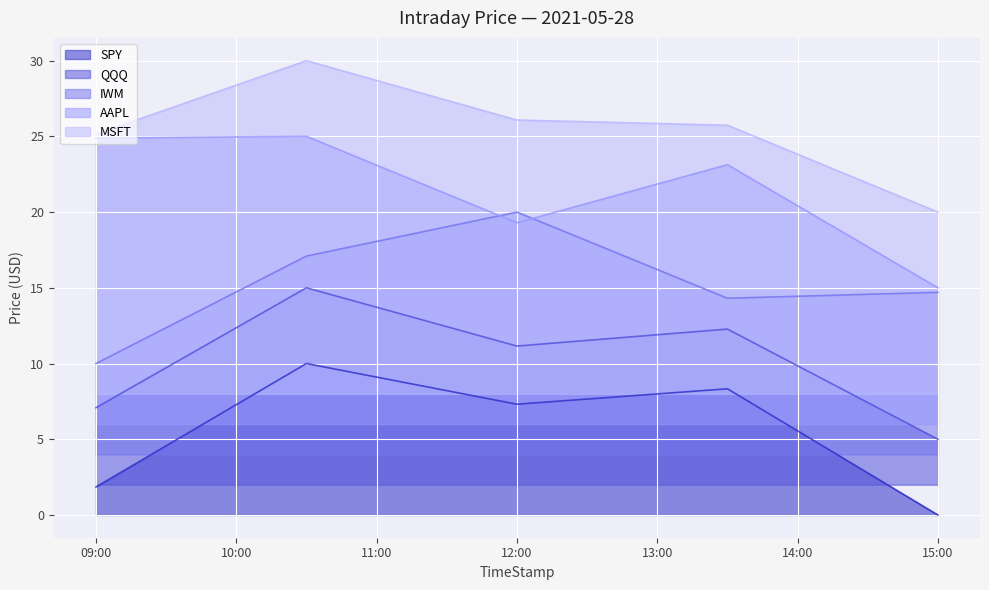

Between 09:00 and 15:00, which series saw the biggest shift?

AAPL